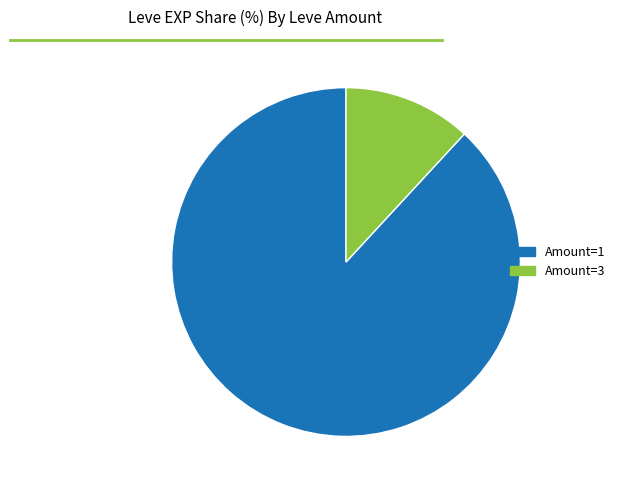

Which has a higher value, Amount=3 or Amount=1?

Amount=1